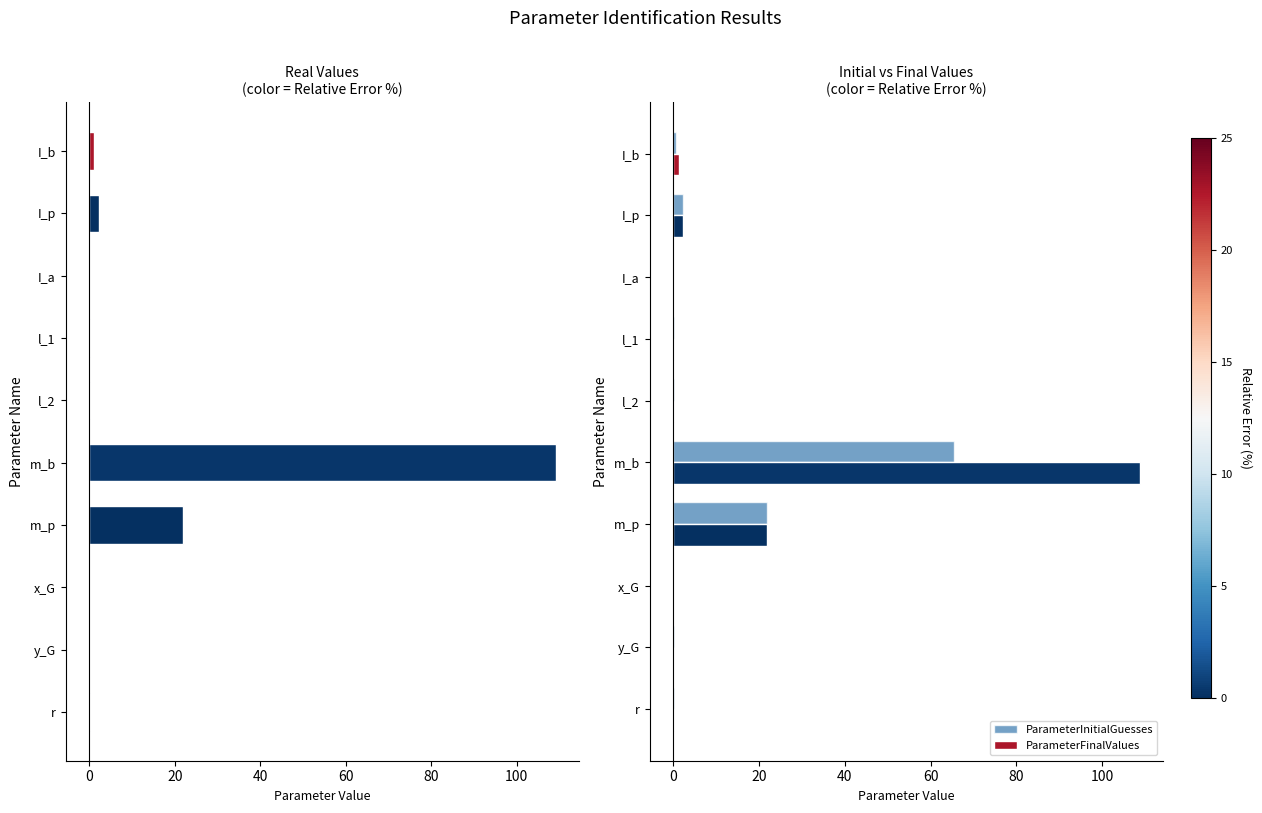

At which label is ParameterInitialGuesses closest to 32?

m_p